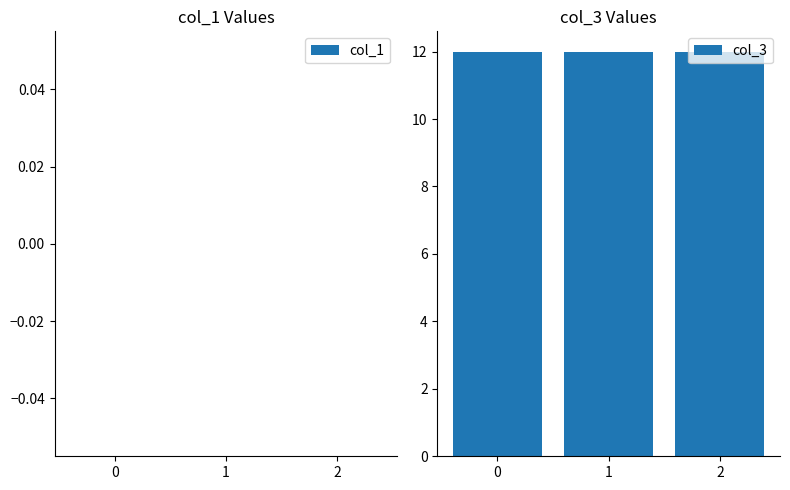

Which series has the widest spread of values?

col_1